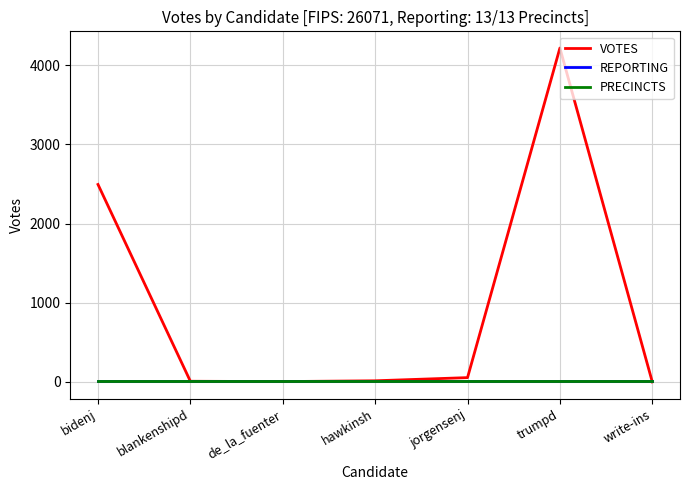

Does the chart display data point markers on the line(s)?

No